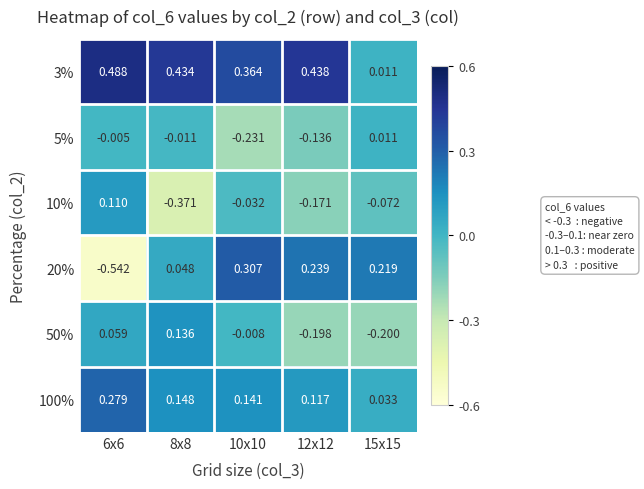

Is the value of 20% at 8x8 greater than the value of 3% at 10x10?

No